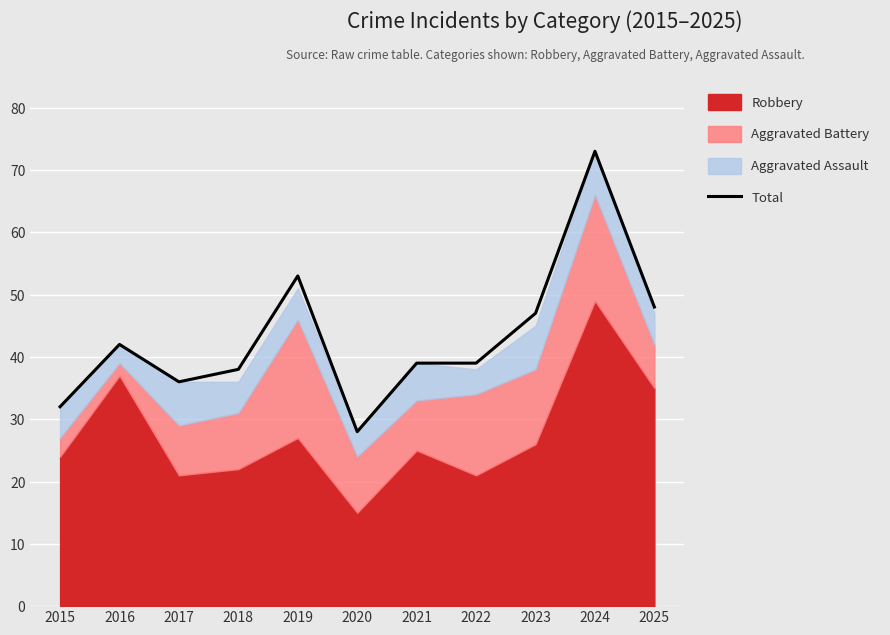

The Total series shows 61 at 2021. True or false?

False